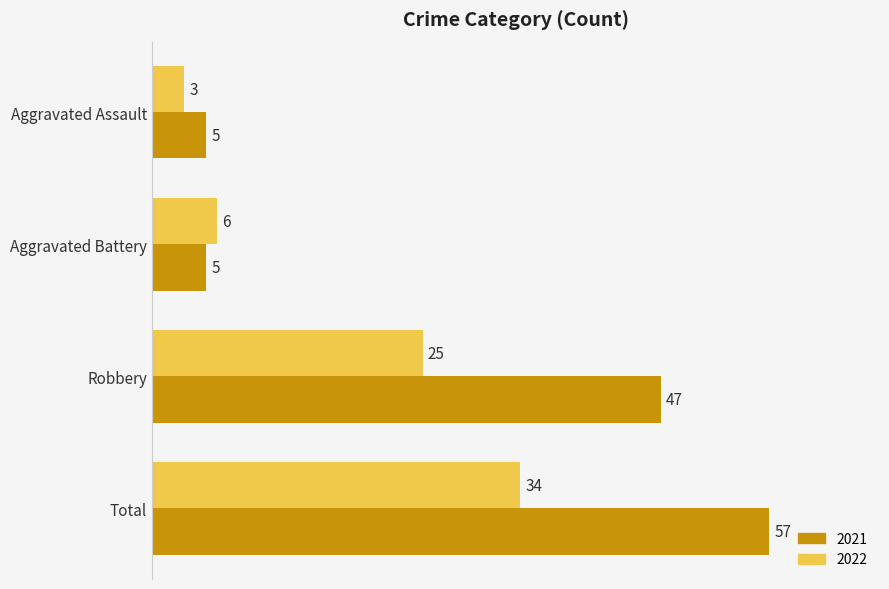

What is the difference between the 2022 values at Robbery and Total?

9